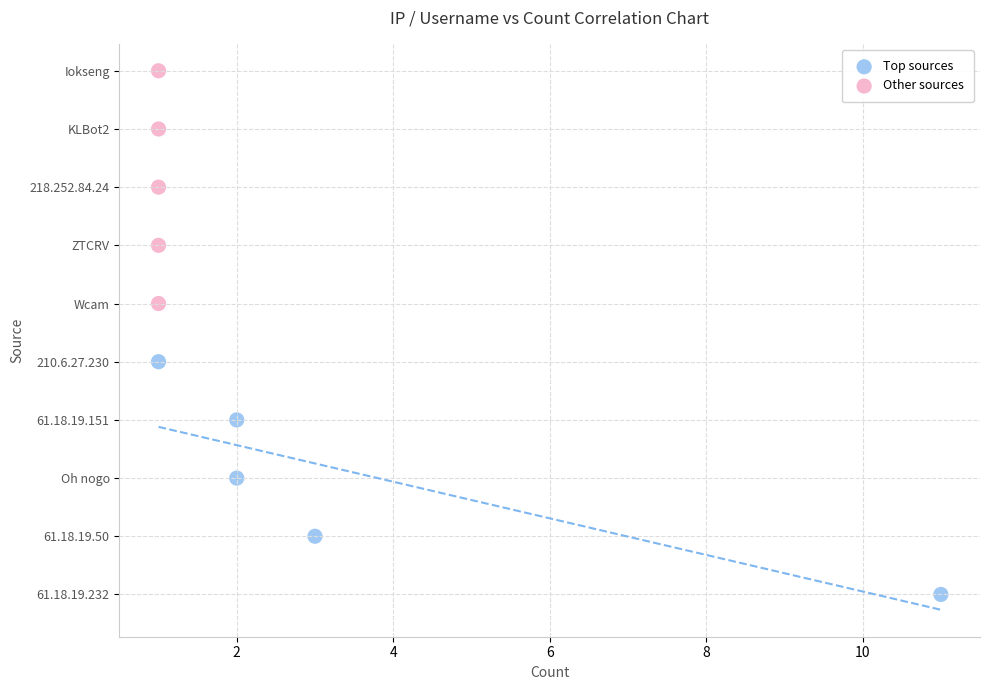

What are all the series names shown in the legend?

Top sources, Other sources